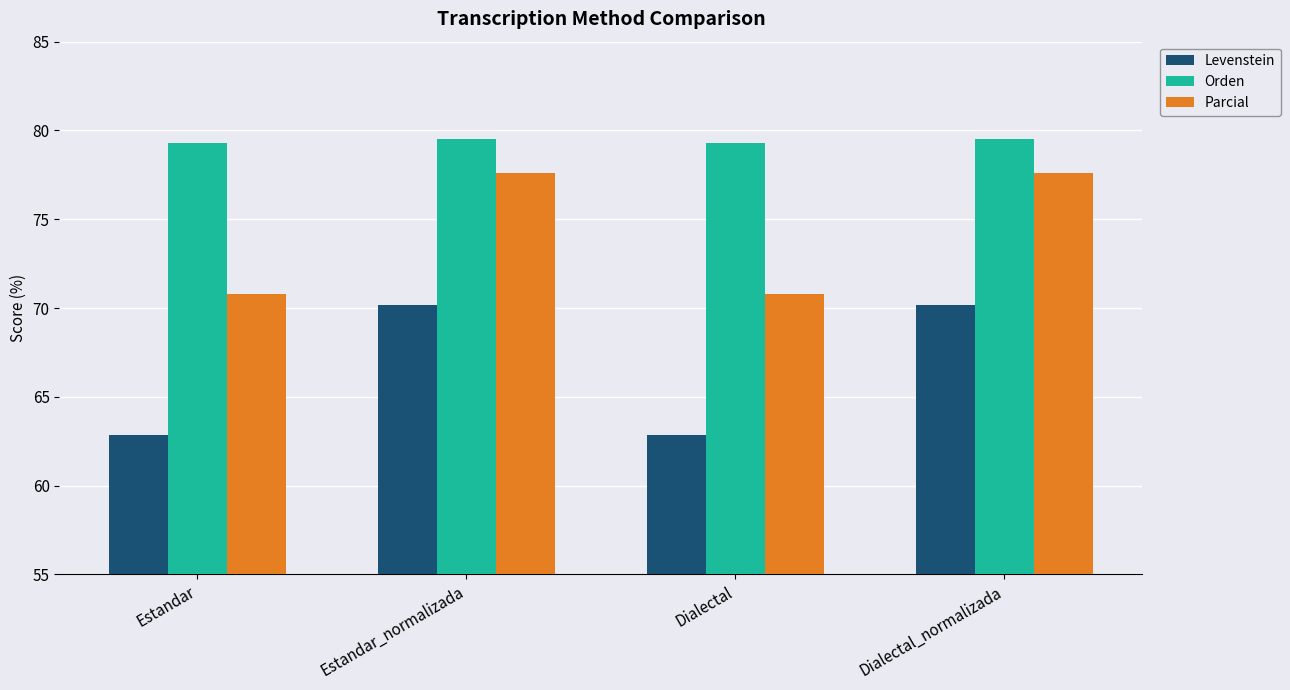

Is it true that Levenstein equals 70.2 at Dialectal_normalizada?

True